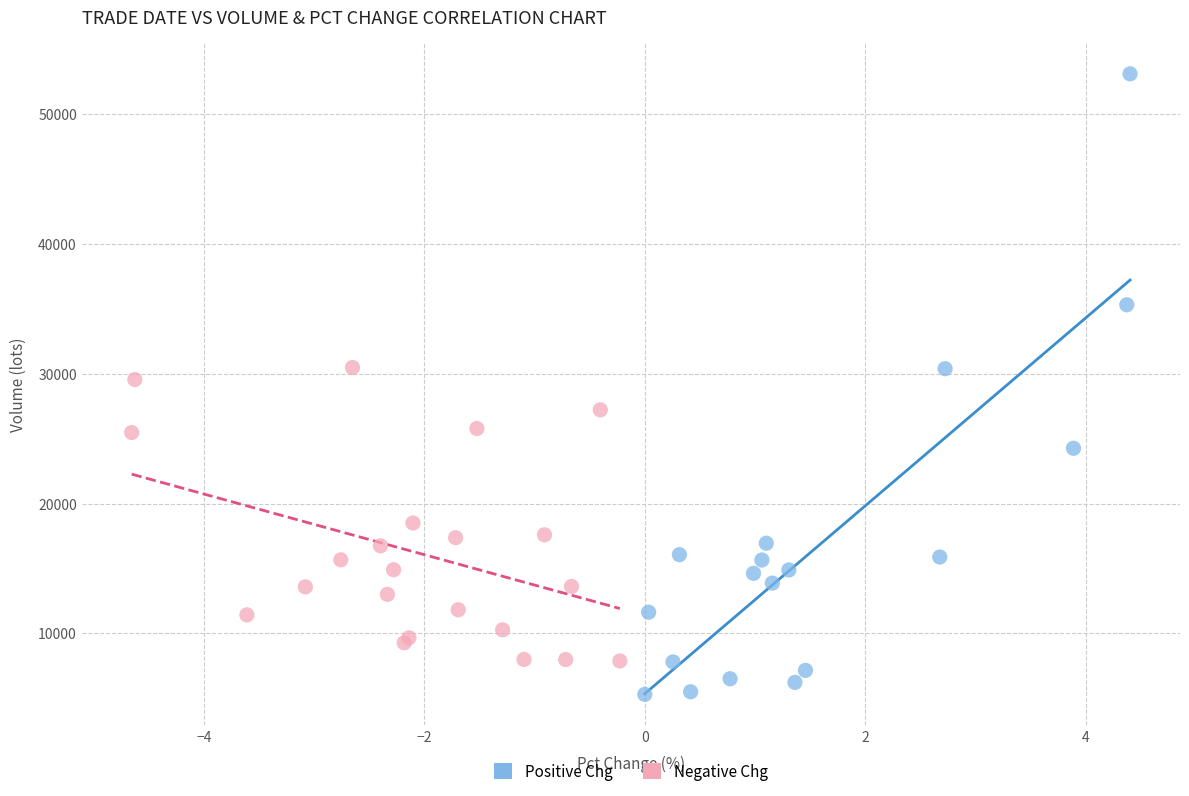

Which series reaches the maximum Y coordinate?

Positive Chg